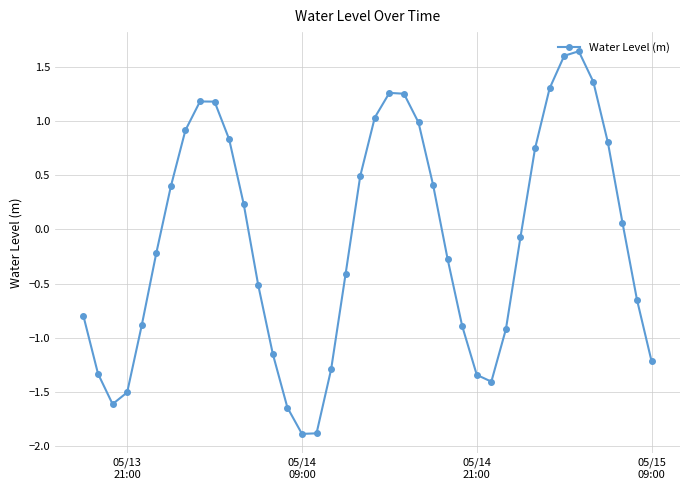

True or false: the data has more than 2 interior local peaks.

True